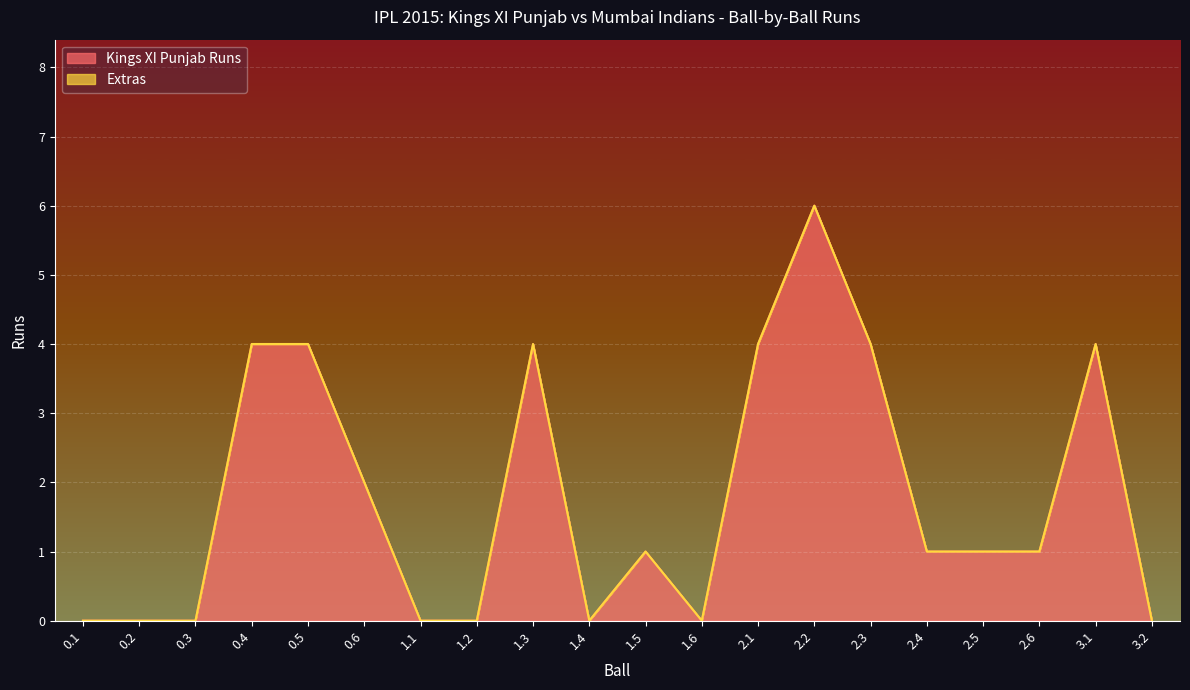

List the labels in order of value, smallest first.

0.1, 0.2, 0.3, 1.1, 1.2, 1.4, 1.6, 3.2, 1.5, 2.4, 2.5, 2.6, 0.6, 0.4, 0.5, 1.3, 2.1, 2.3, 3.1, 2.2